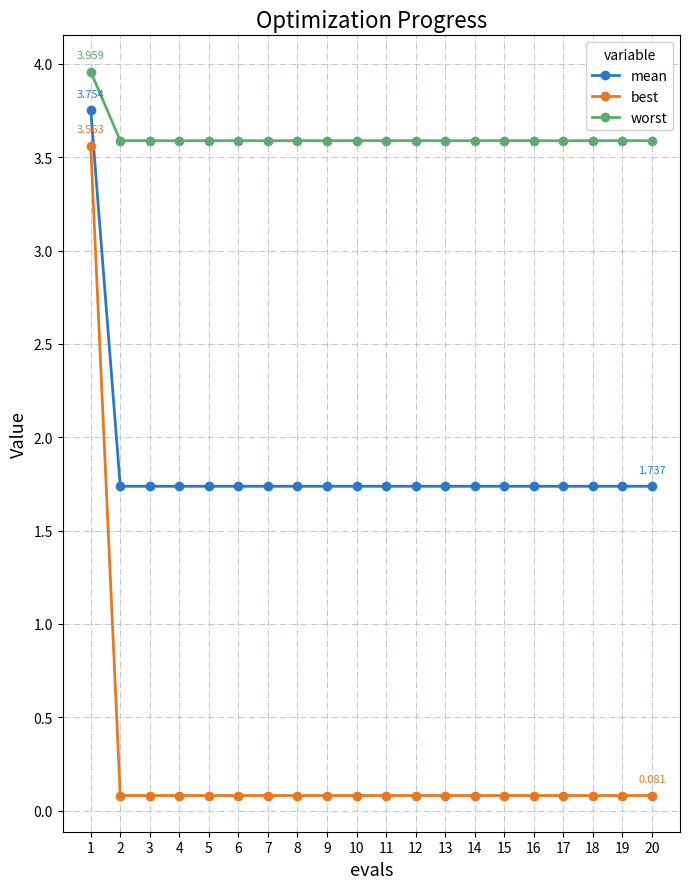

True or false: best and worst intersect in this chart.

False